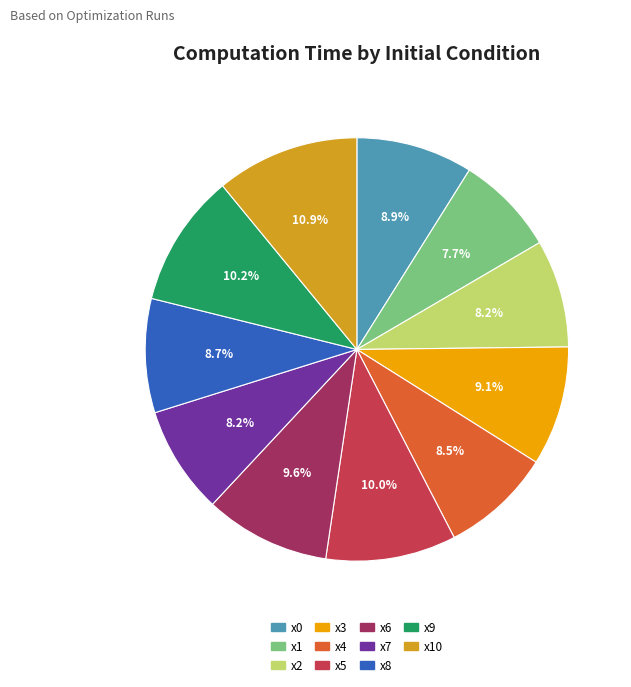

True or false: x7 accounts for 8% of the total.

True